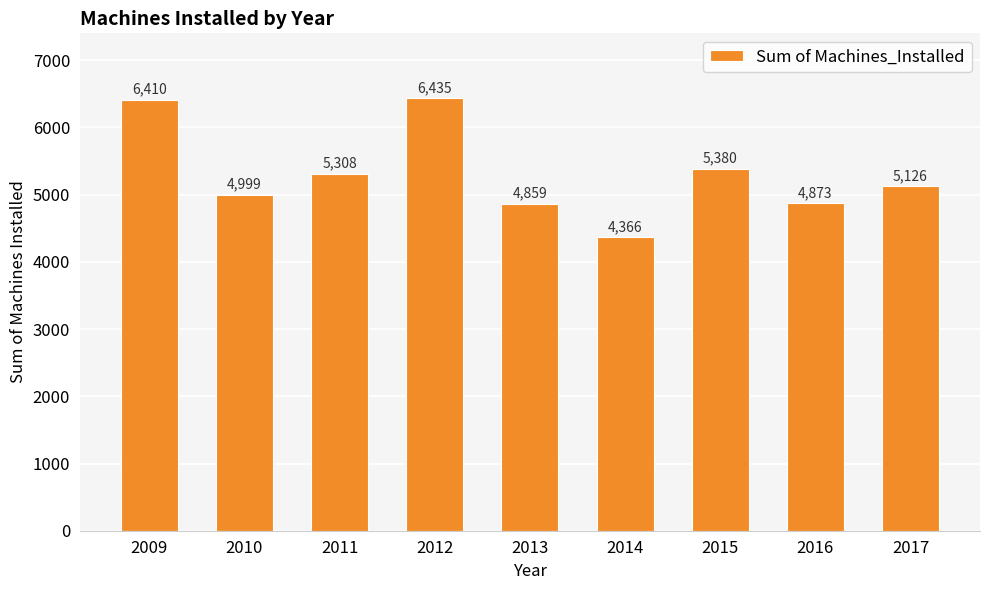

The chart shows a value of 3387.9 at 2013. True or false?

False